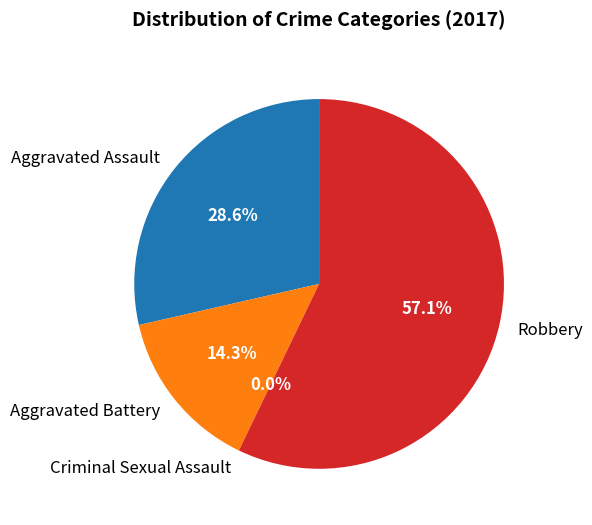

To the nearest percent, what portion does Aggravated Assault represent?

29%